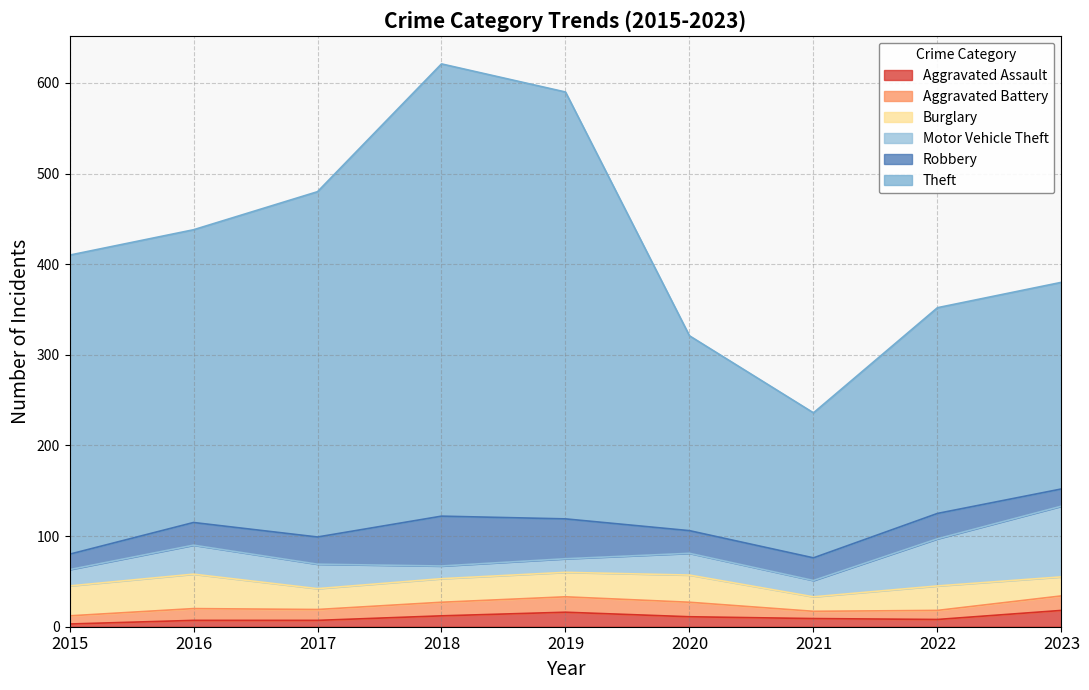

What are all the series names shown in the legend?

Aggravated Assault, Aggravated Battery, Burglary, Motor Vehicle Theft, Robbery, Theft